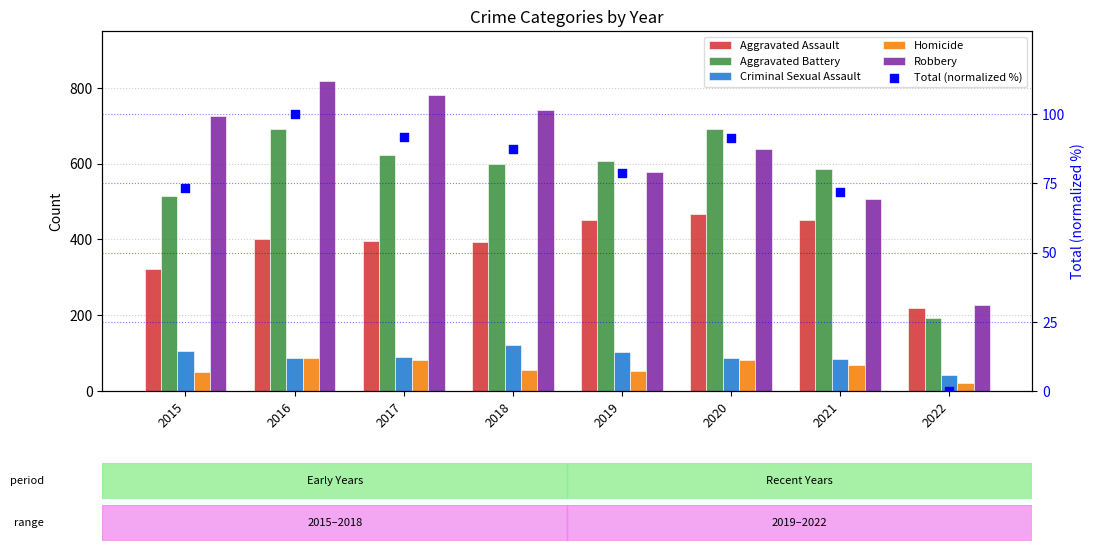

At which category is the sum across all series the highest?

2016